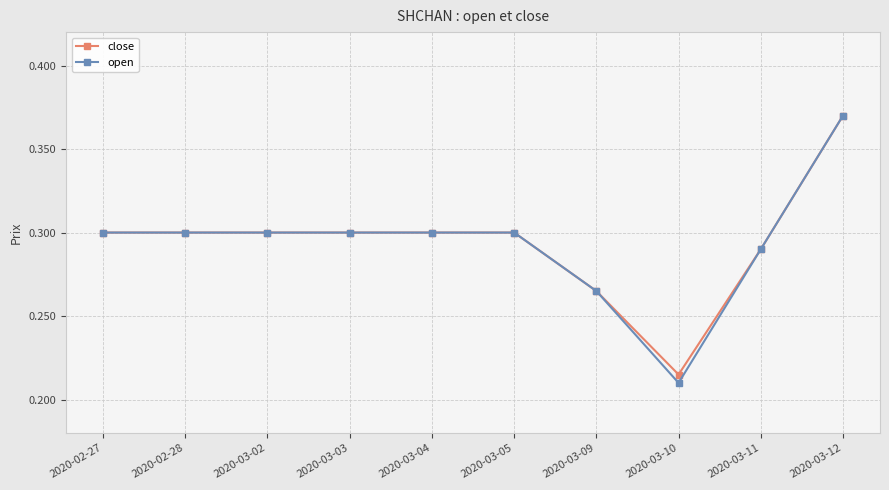

At how many categories does at least one series exceed 0?

10